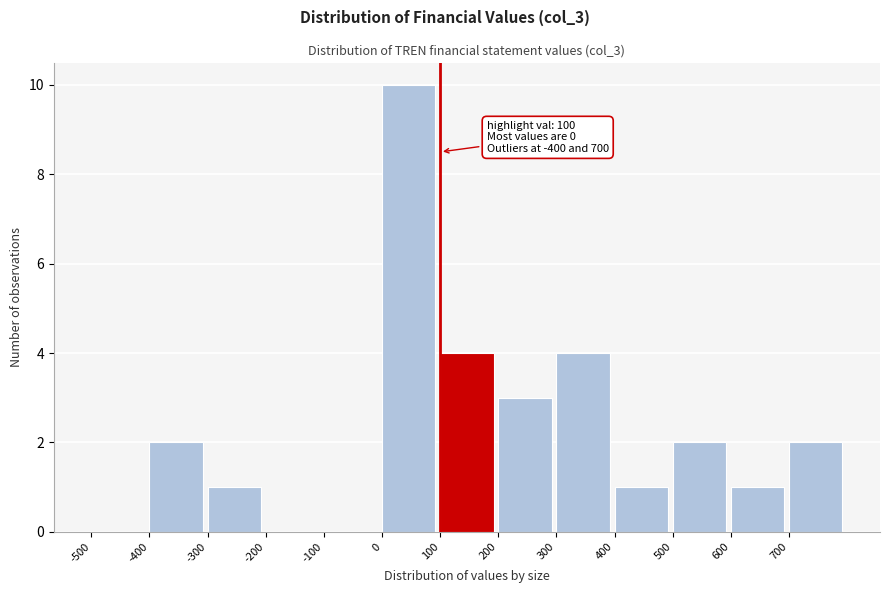

Over which range of the x-axis is the bar tallest?

0 to 100